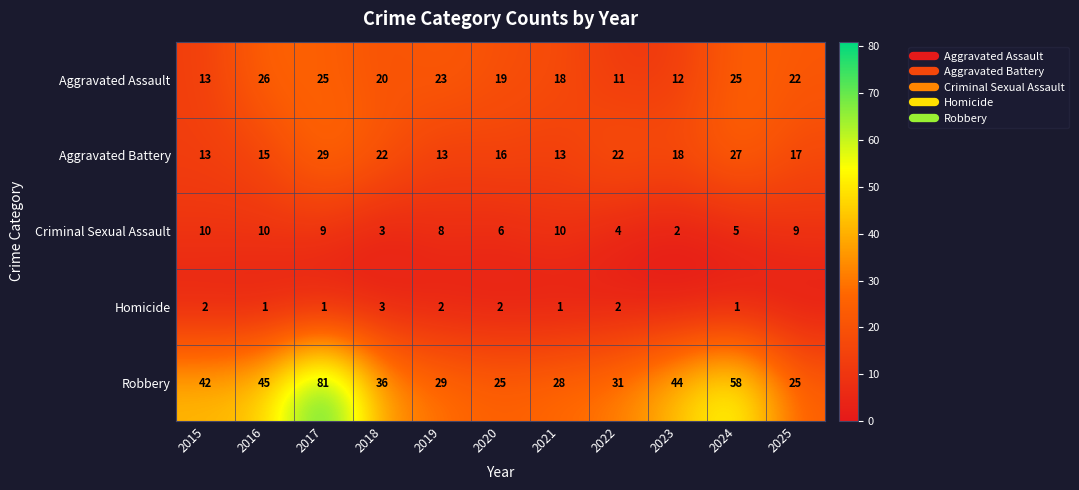

What is the sum of the Aggravated Assault values at 2023 and 2025?

34